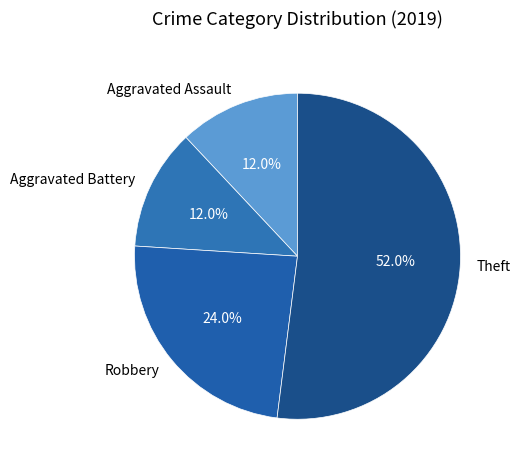

Between Theft and Aggravated Assault, which is larger?

Theft